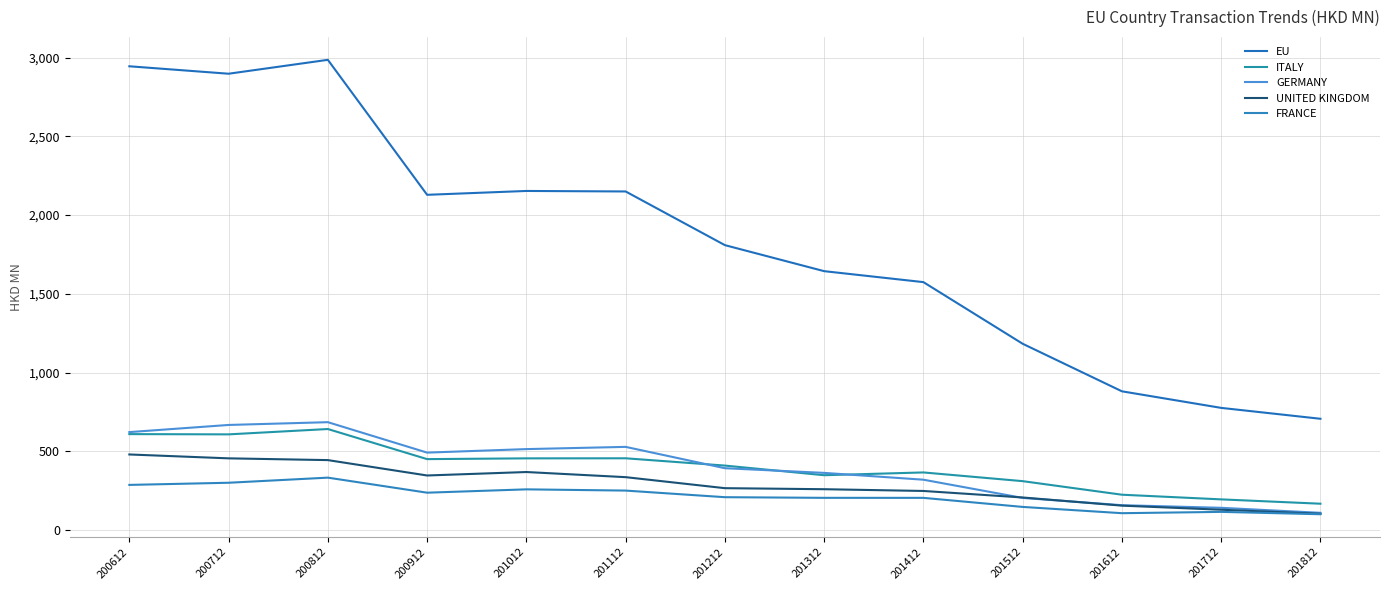

What are all the series names shown in the legend?

EU, ITALY, GERMANY, UNITED KINGDOM, FRANCE